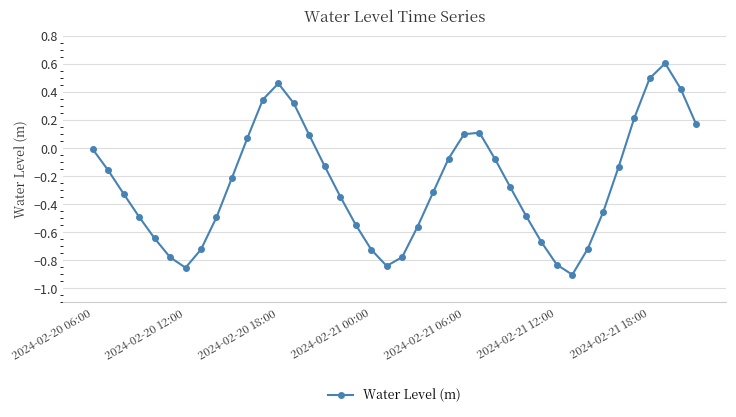

True or false: the data has more than 2 interior local peaks.

True